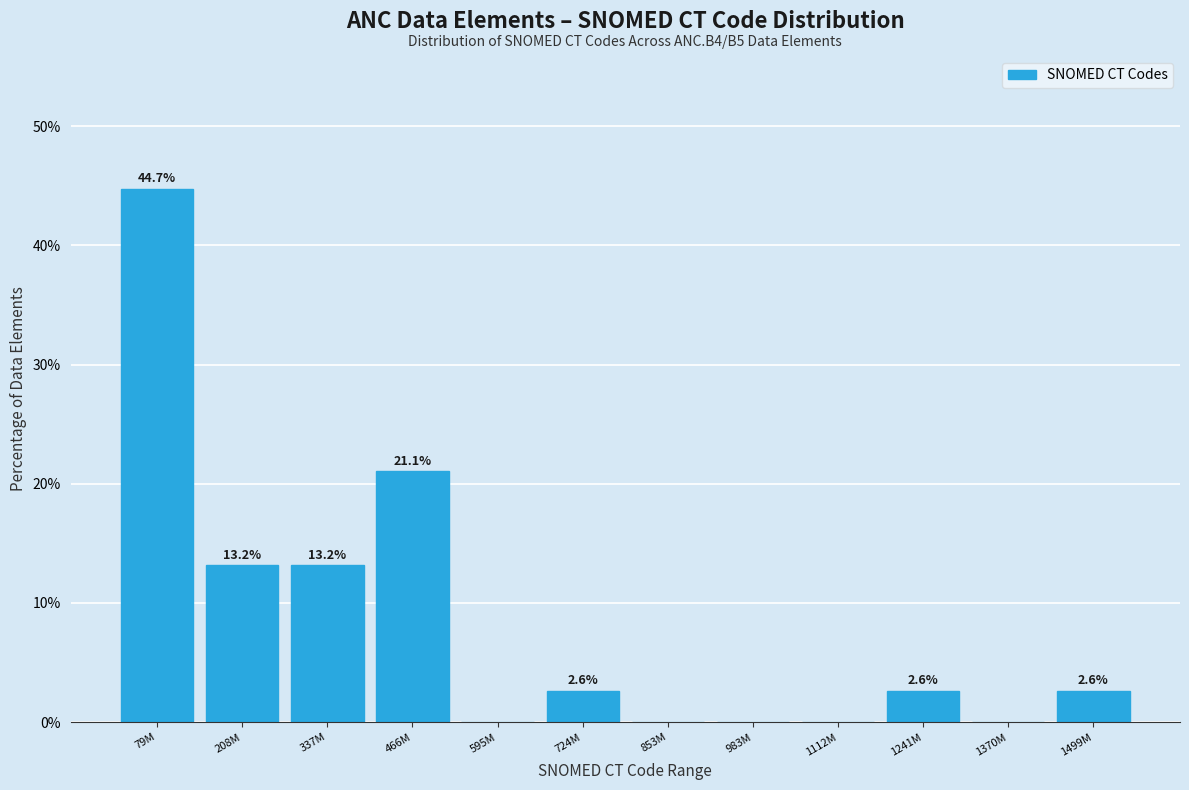

Reading left to right, list all the values displayed in this chart.

79M=44.7	208M=13.2	337M=13.2	466M=21.1	595M=0.0	724M=2.6	853M=0.0	983M=0.0	1112M=0.0	1241M=2.6	1370M=0.0	1499M=2.6